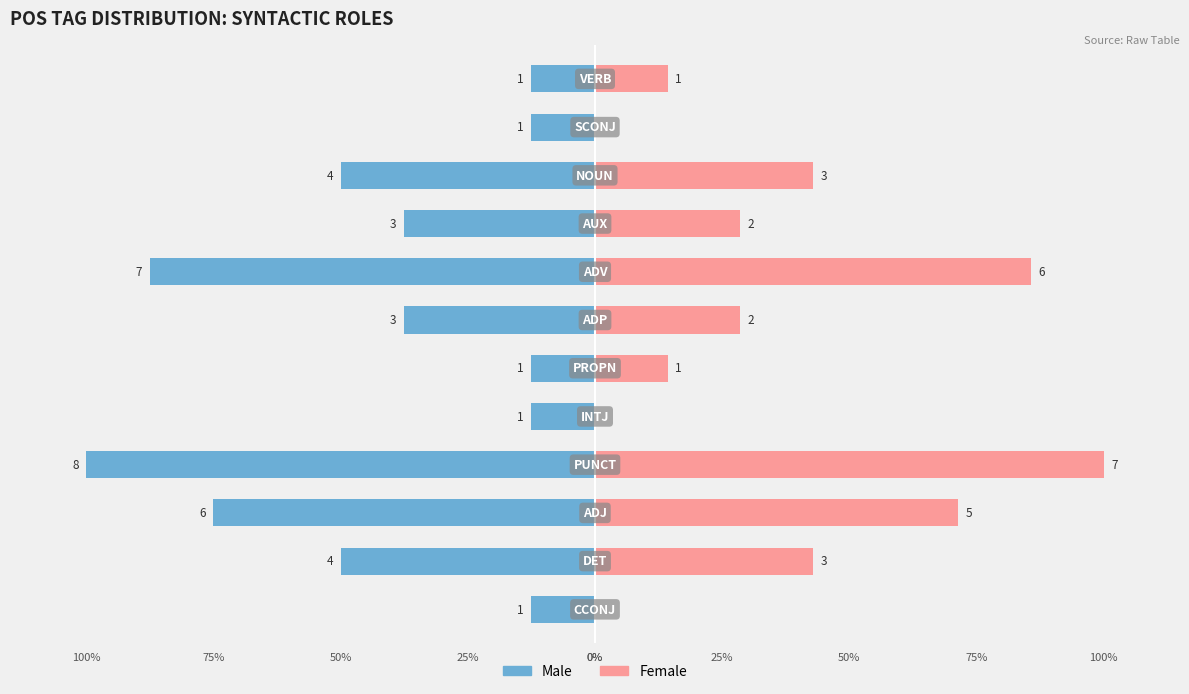

Which series has the widest spread of values?

Female